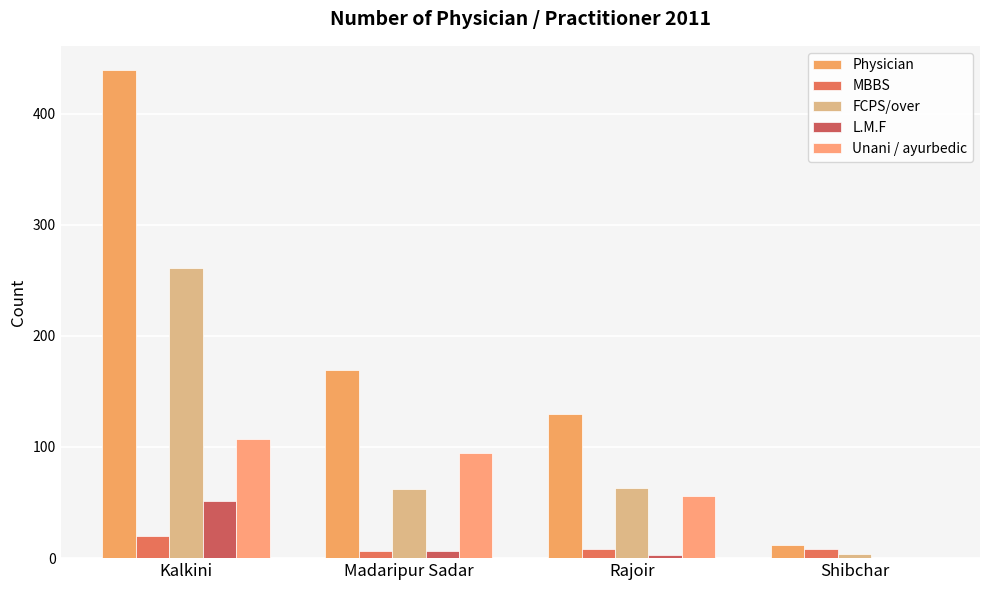

Reading right to left, what are all the values shown in this chart?

Physician: Shibchar=12	Rajoir=130	Madaripur Sadar=169	Kalkini=439
MBBS: Shibchar=8	Rajoir=8	Madaripur Sadar=6	Kalkini=20
FCPS/over: Shibchar=4	Rajoir=63	Madaripur Sadar=62	Kalkini=261
L.M.F: Shibchar=0	Rajoir=3	Madaripur Sadar=6	Kalkini=51
Unani / ayurbedic: Shibchar=0	Rajoir=56	Madaripur Sadar=95	Kalkini=107